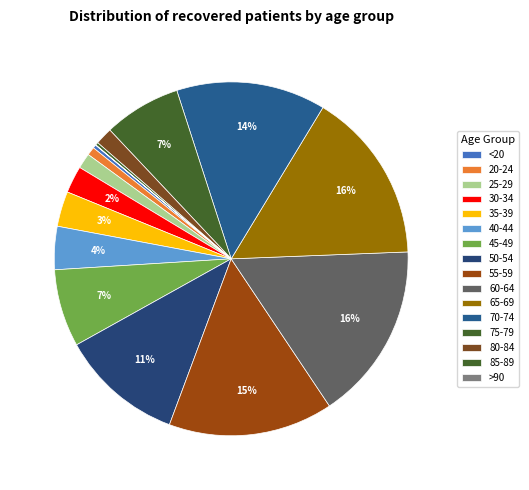

Rank the categories by value from highest to lowest.

60-64, 65-69, 55-59, 70-74, 50-54, 45-49, 75-79, 40-44, 35-39, 30-34, 80-84, 25-29, 20-24, <20, 85-89, >90